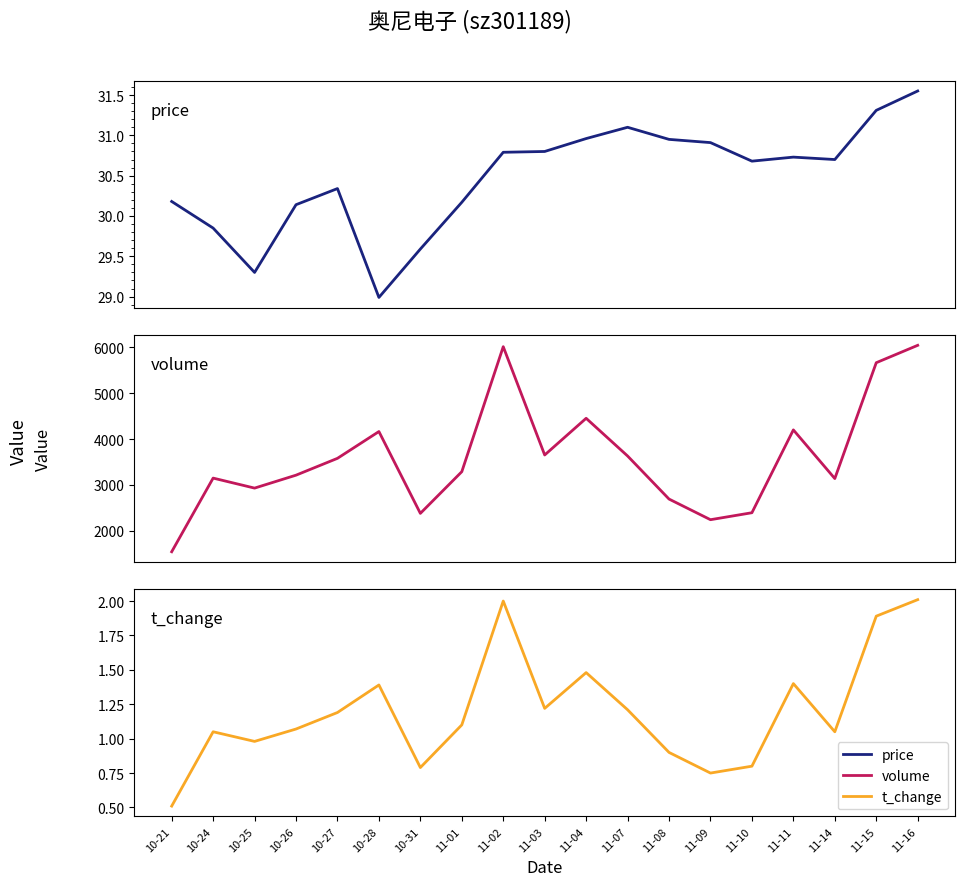

At which label is price closest to 30?

10-26